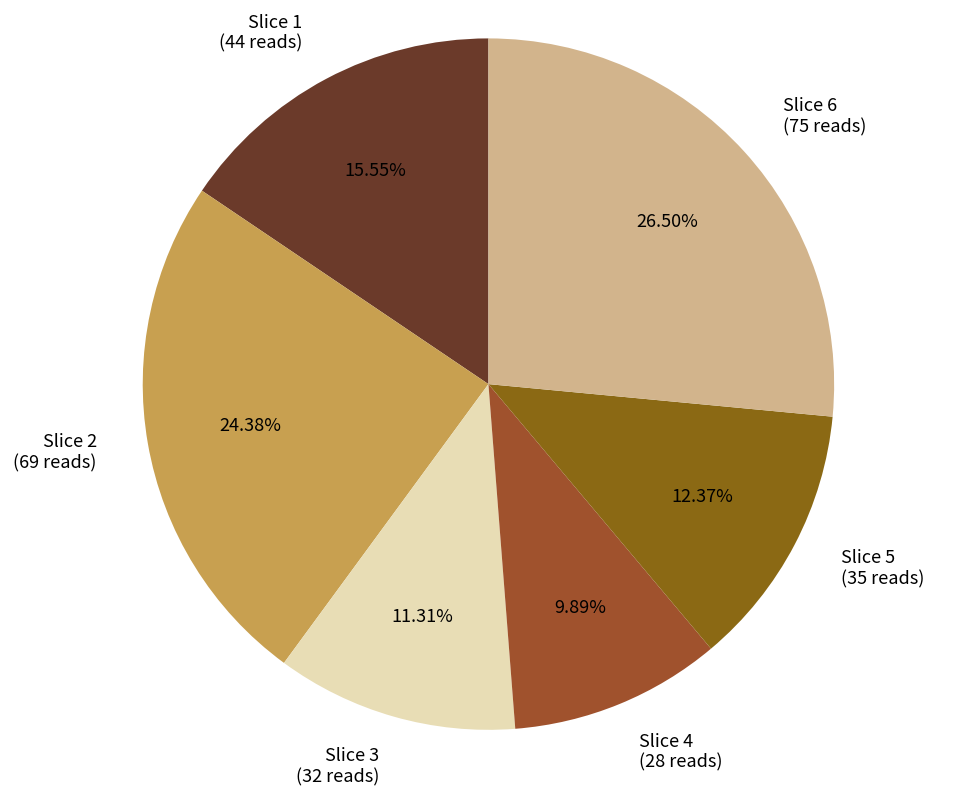

Count the number of slices in the pie.

6